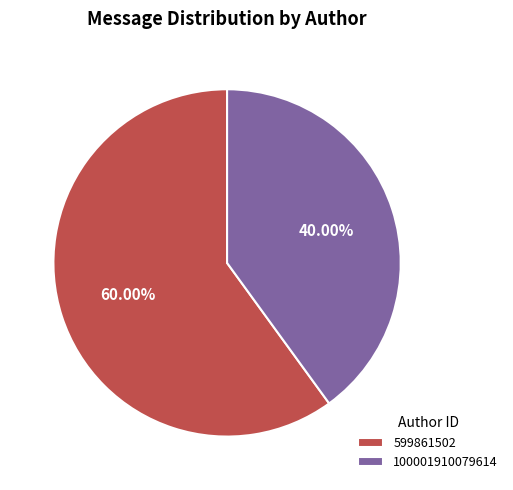

The 100001910079614 slice represents 52% of the pie. True or false?

False